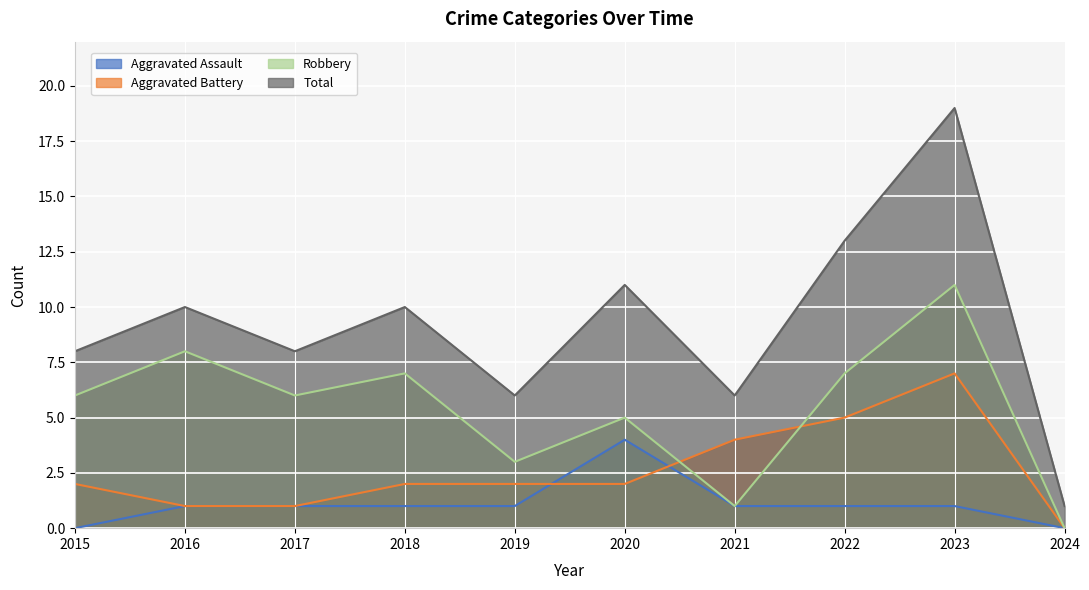

What is the total value across all series at 2019?

12